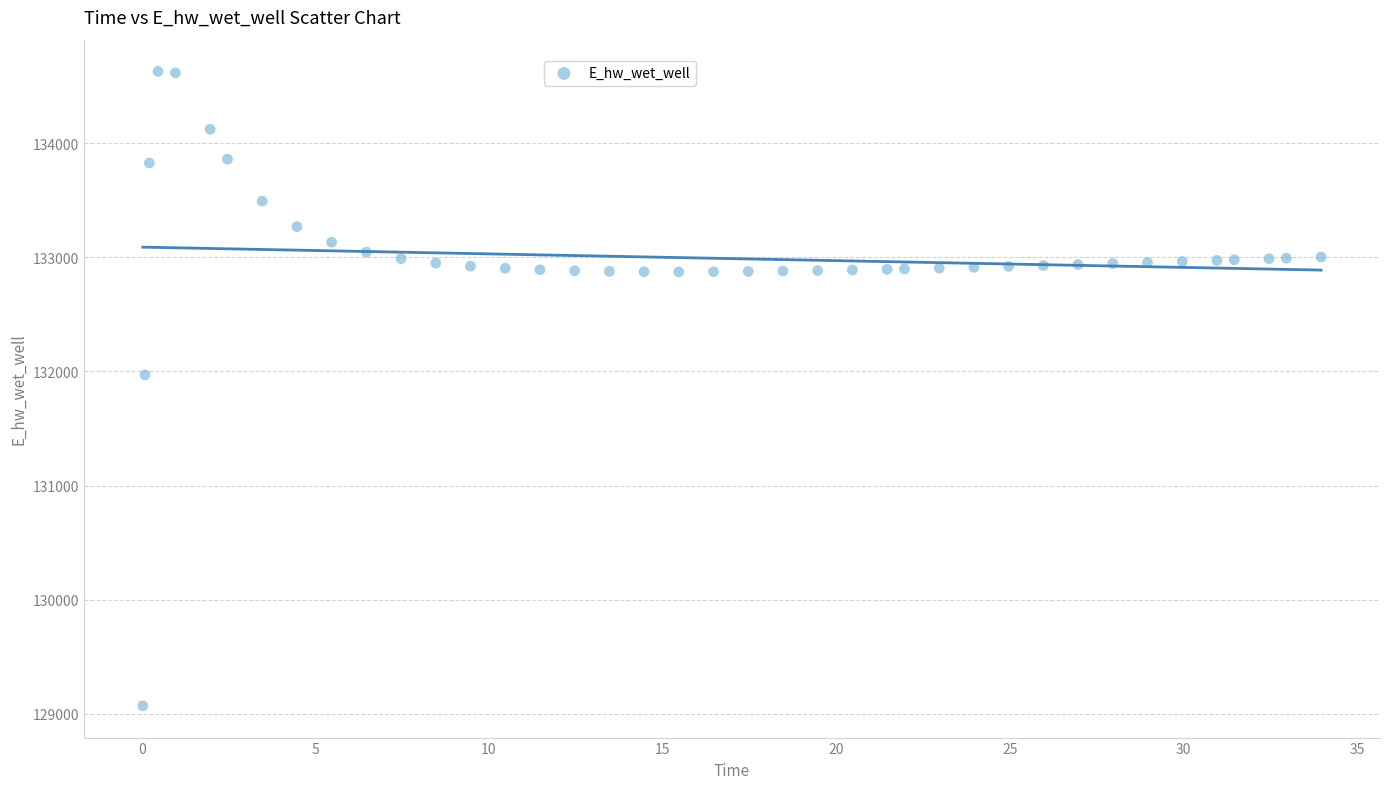

What is the range of Y values (max minus min)?

5557.7